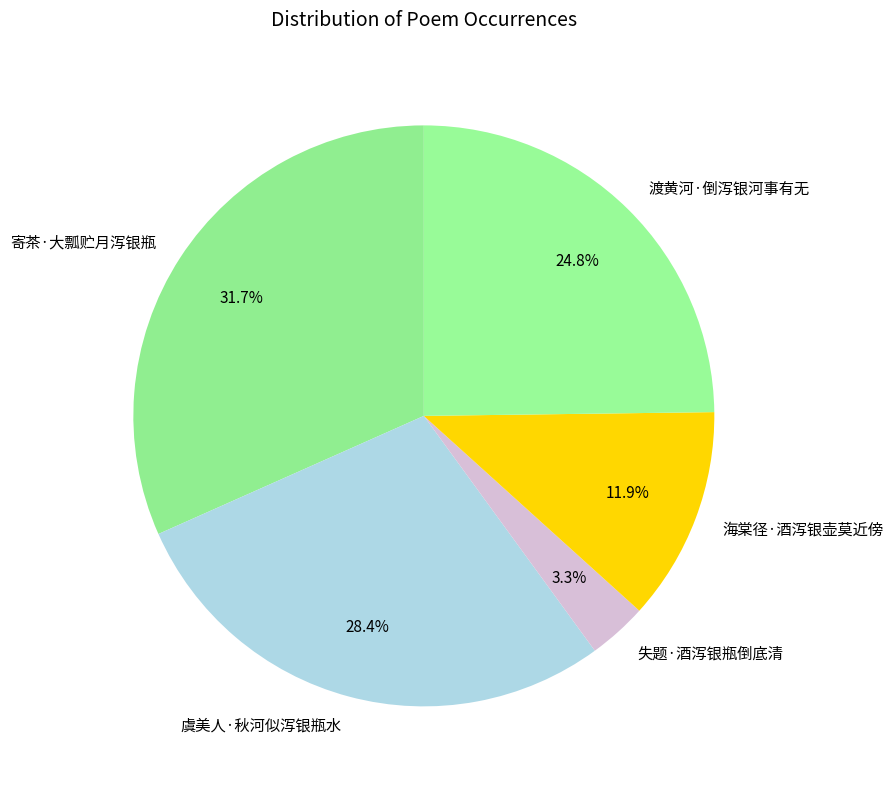

How many slices are in this pie chart?

5